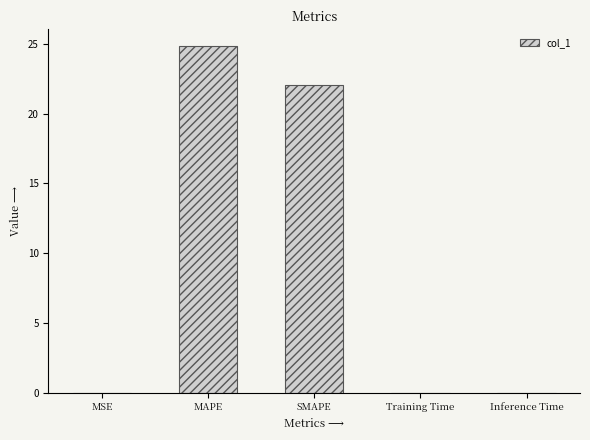

What is the greatest value displayed?

24.8